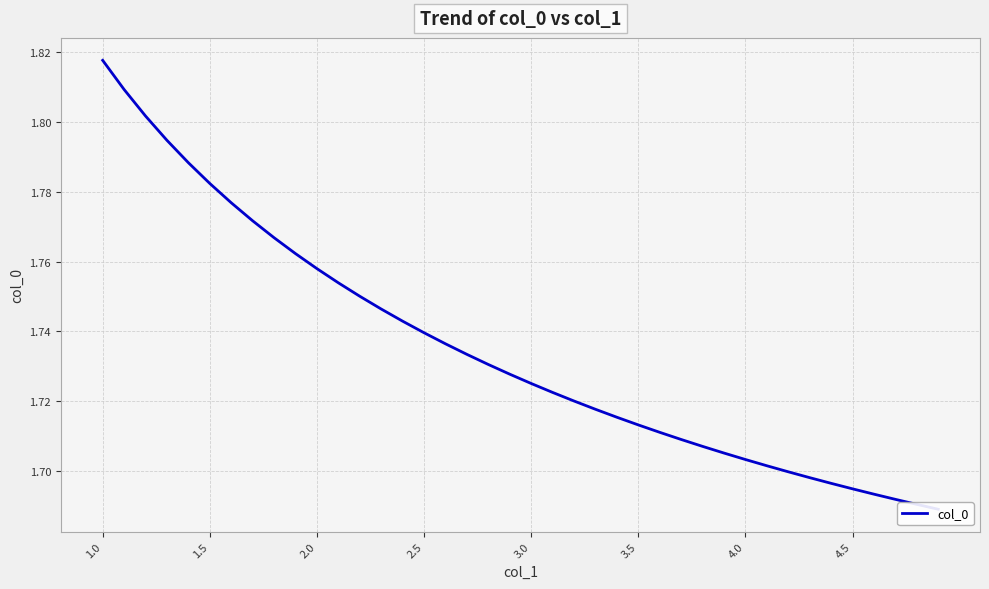

True or false: the data has more than 2 interior local peaks.

False